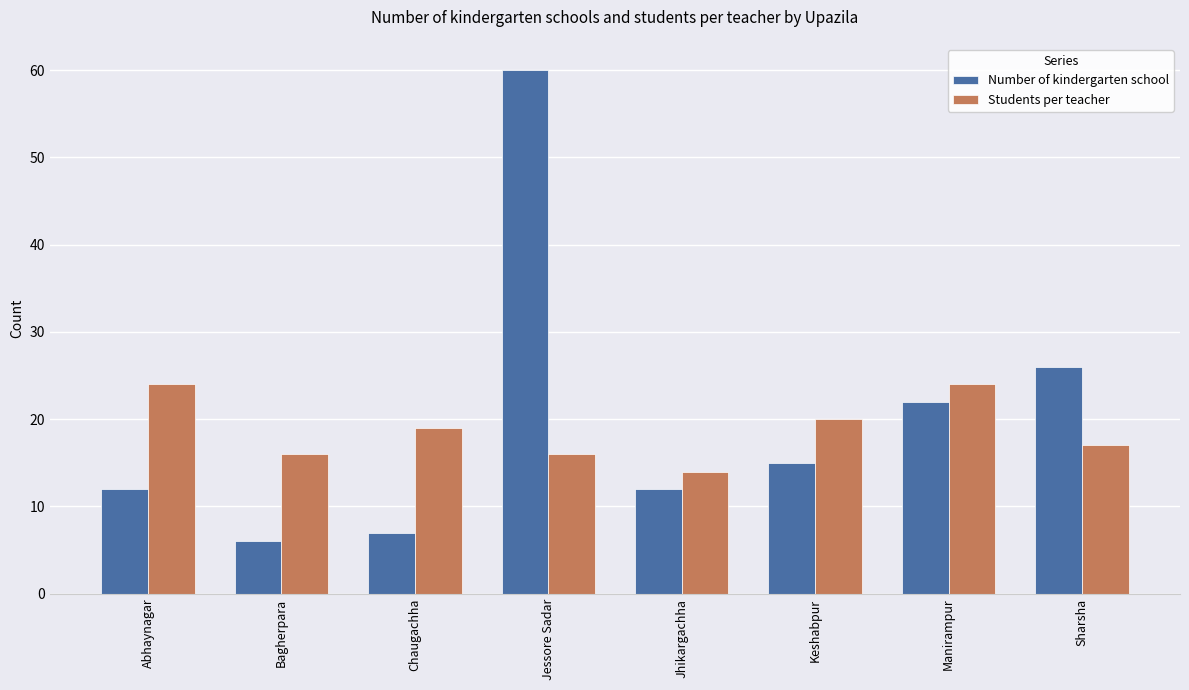

Between Bagherpara and Manirampur, which series saw the biggest shift?

Number of kindergarten school